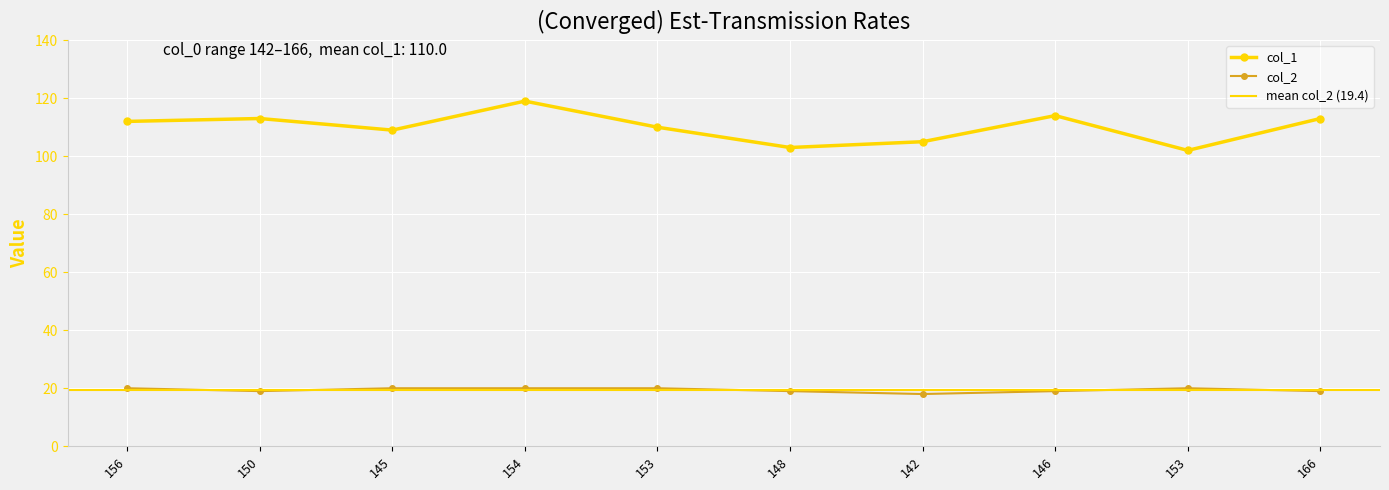

The value of col_2 at 142 is 10. True or false?

False